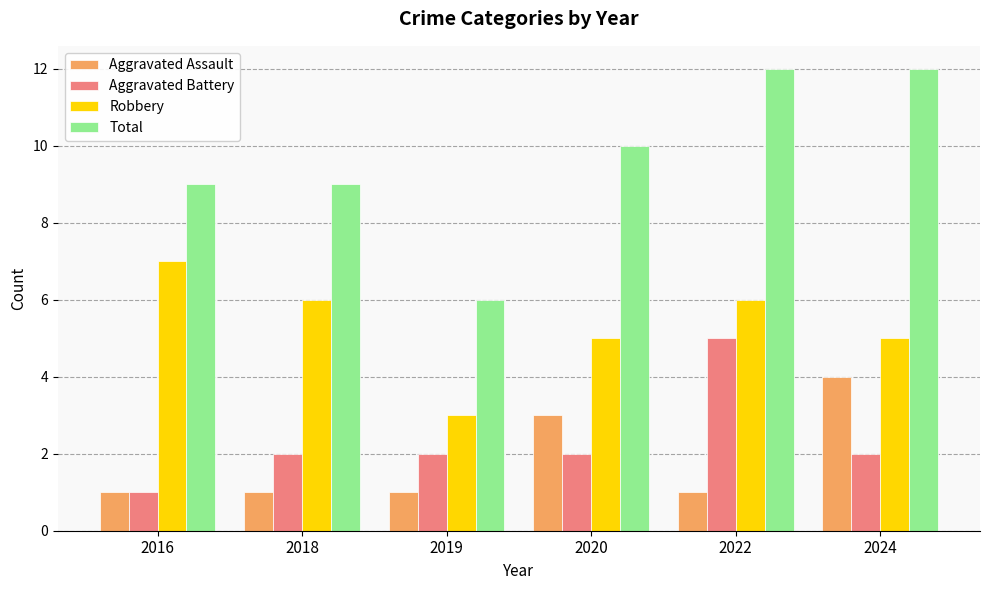

Which series has the largest total across all categories?

Total